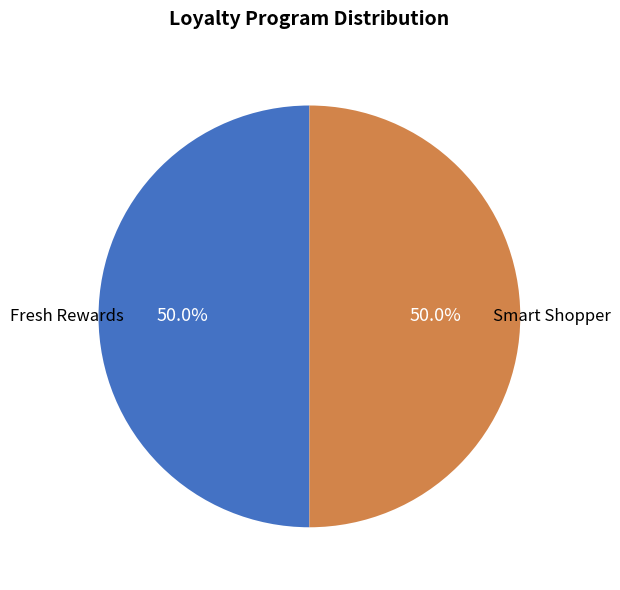

To the nearest percent, what is the difference between the Smart Shopper and Fresh Rewards slice percentages?

0%